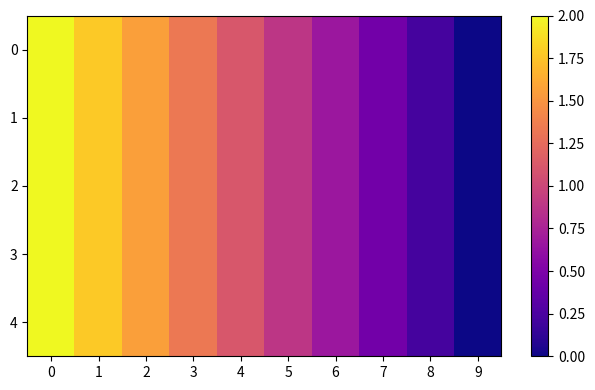

Between 8 and 4, which is larger?

4